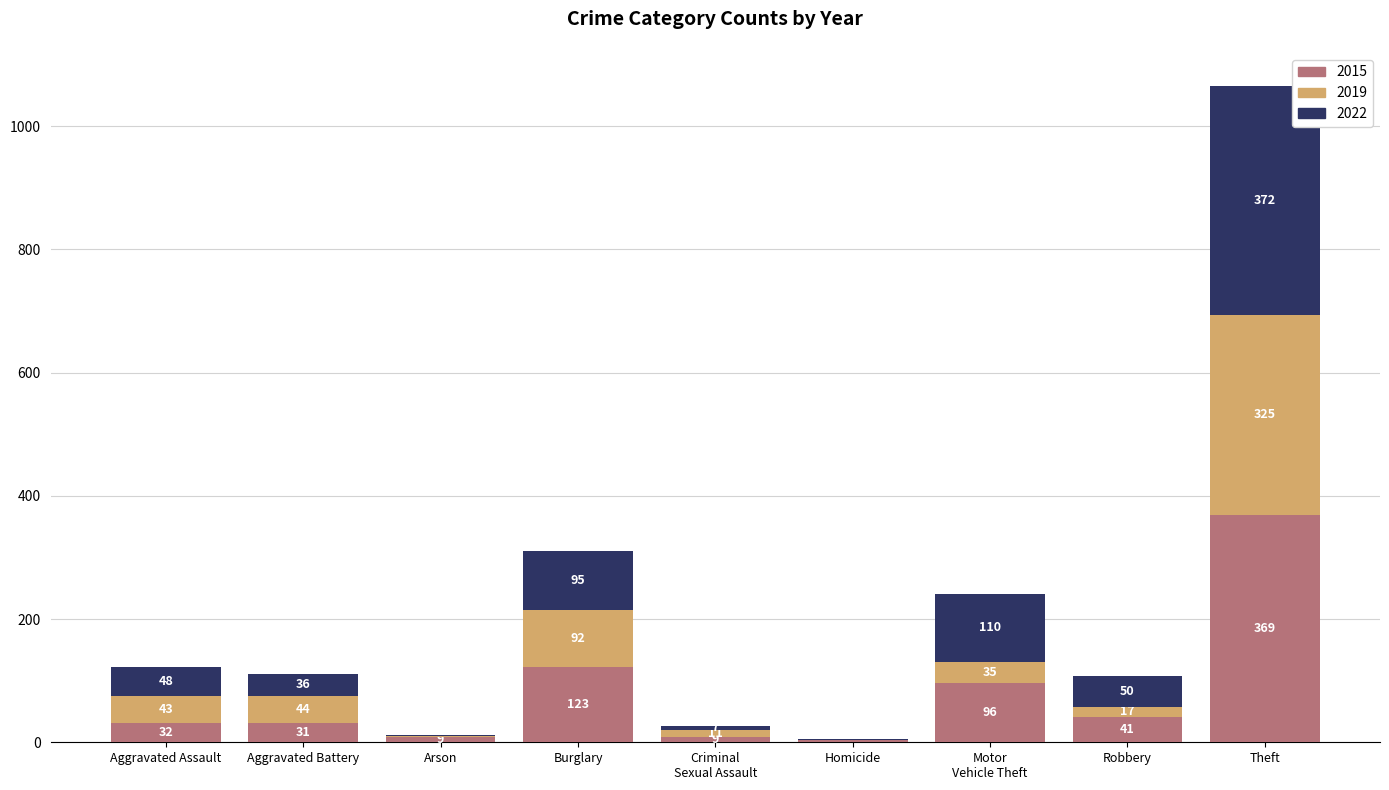

Read the 2015 value at Theft, to the nearest 10.

370